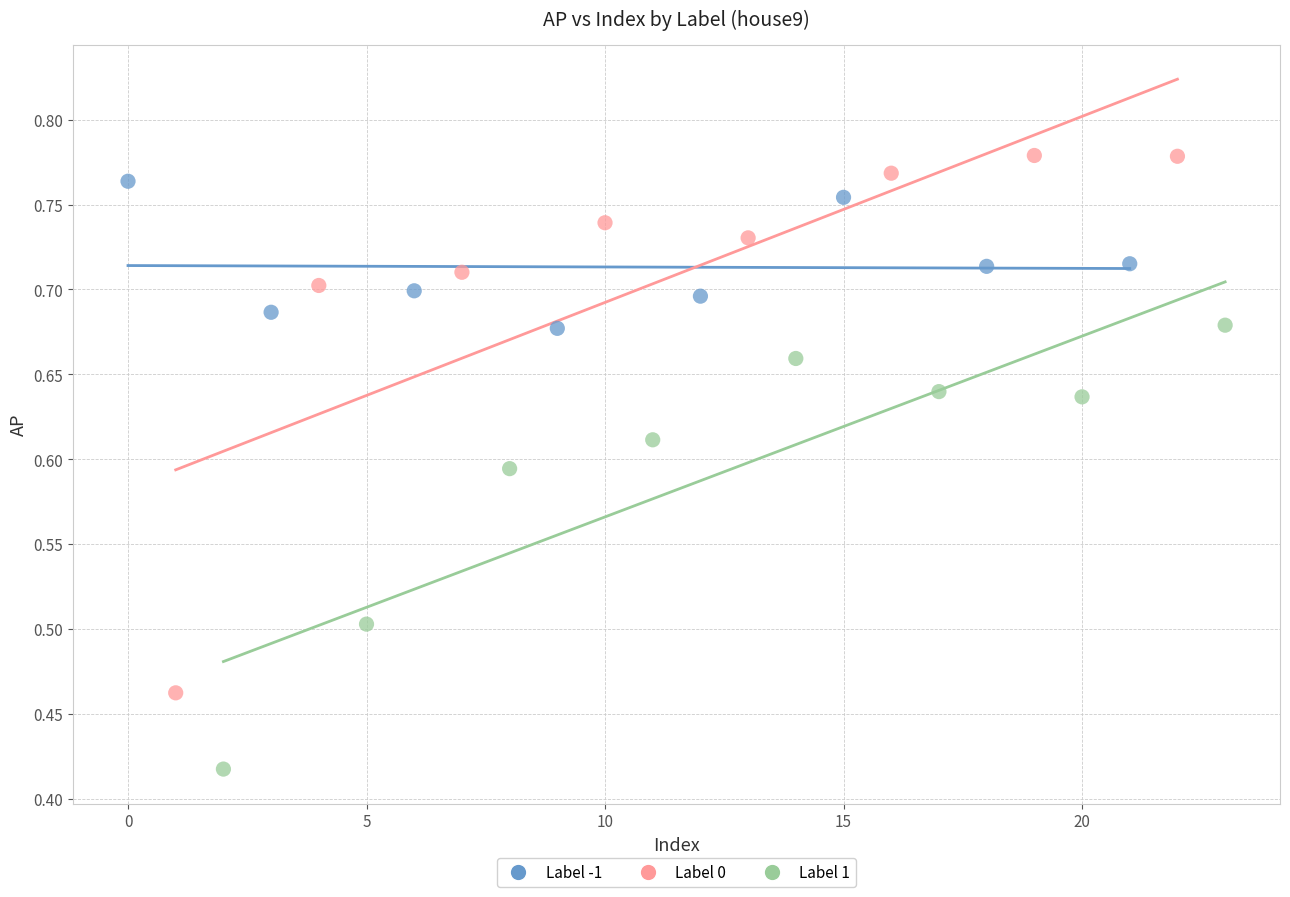

Which series contains the highest Y value?

Label 0